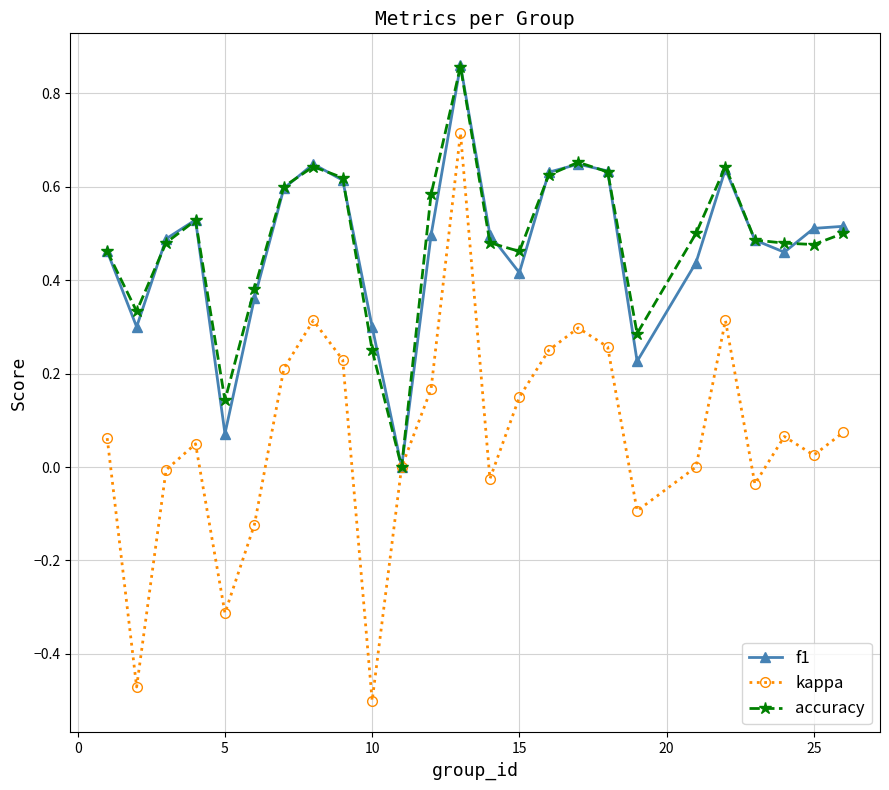

Which series has the largest range (max minus min)?

kappa